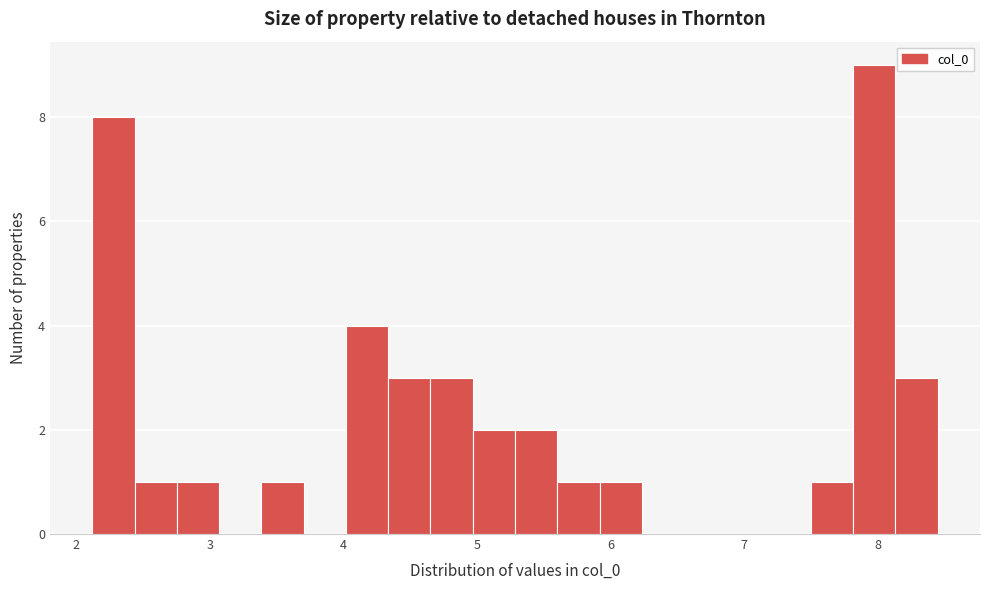

Read against the x-axis, roughly where is the centre of the tallest bar?

8.0